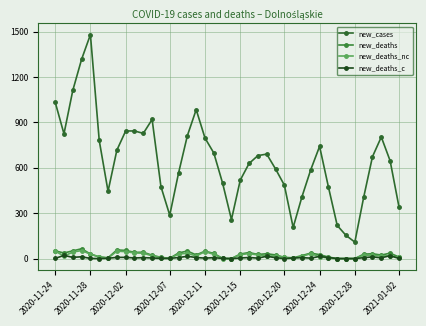

True or false: new_deaths and new_deaths_c intersect in this chart.

False